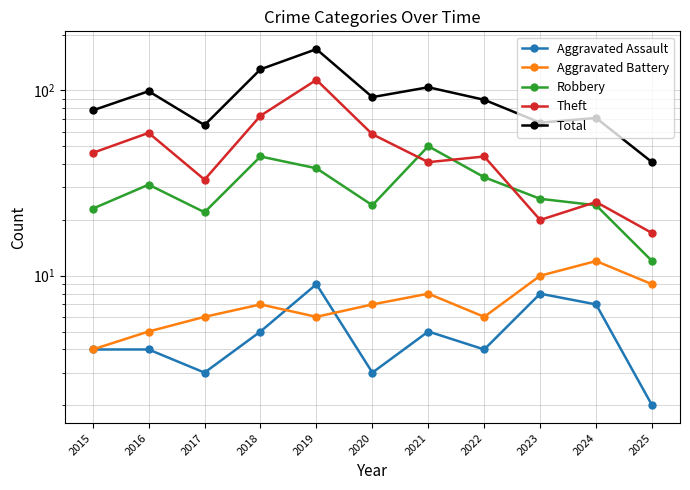

Reading right to left, extract all data points from this chart.

Aggravated Assault: 2025=2	2024=7	2023=8	2022=4	2021=5	2020=3	2019=9	2018=5	2017=3	2016=4	2015=4
Aggravated Battery: 2025=9	2024=12	2023=10	2022=6	2021=8	2020=7	2019=6	2018=7	2017=6	2016=5	2015=4
Robbery: 2025=12	2024=24	2023=26	2022=34	2021=50	2020=24	2019=38	2018=44	2017=22	2016=31	2015=23
Theft: 2025=17	2024=25	2023=20	2022=44	2021=41	2020=58	2019=114	2018=73	2017=33	2016=59	2015=46
Total: 2025=41	2024=71	2023=67	2022=89	2021=104	2020=92	2019=167	2018=130	2017=65	2016=99	2015=78